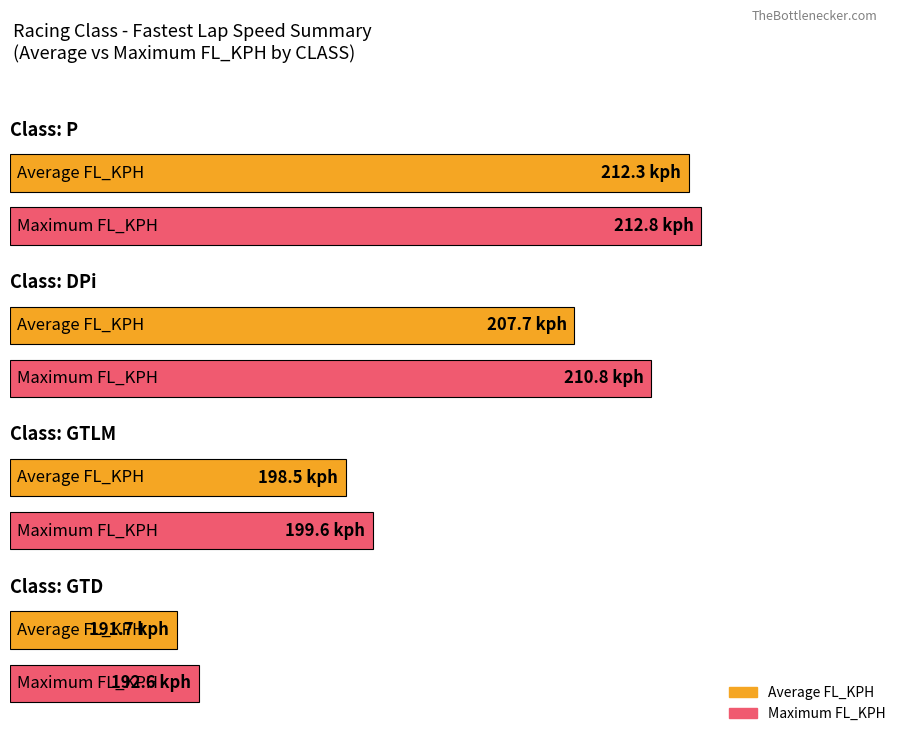

At which label does Maximum FL_KPH first exceed 210?

P